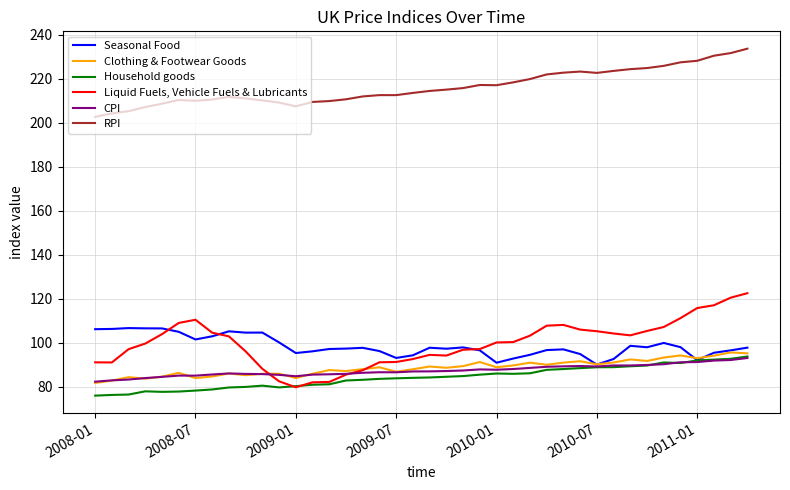

Rank the series by their maximum value, from lowest to highest.

CPI, Household goods, Clothing & Footwear Goods, Seasonal Food, Liquid Fuels, Vehicle Fuels & Lubricants, RPI